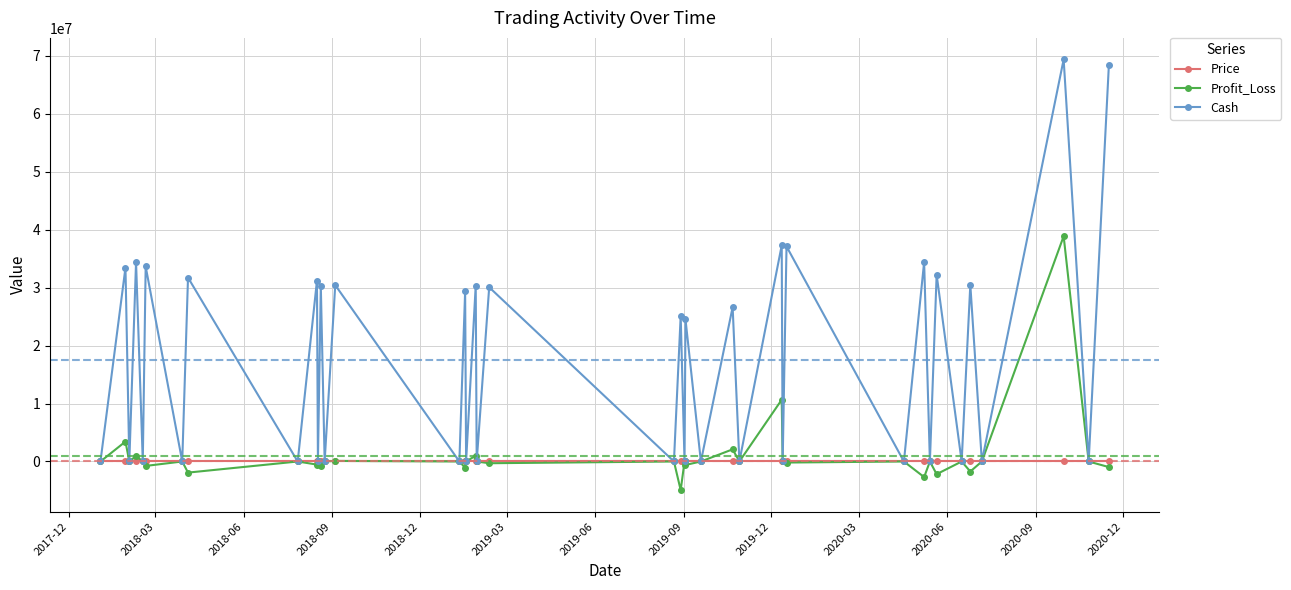

What is the highest value of the Cash series?

69376135.7